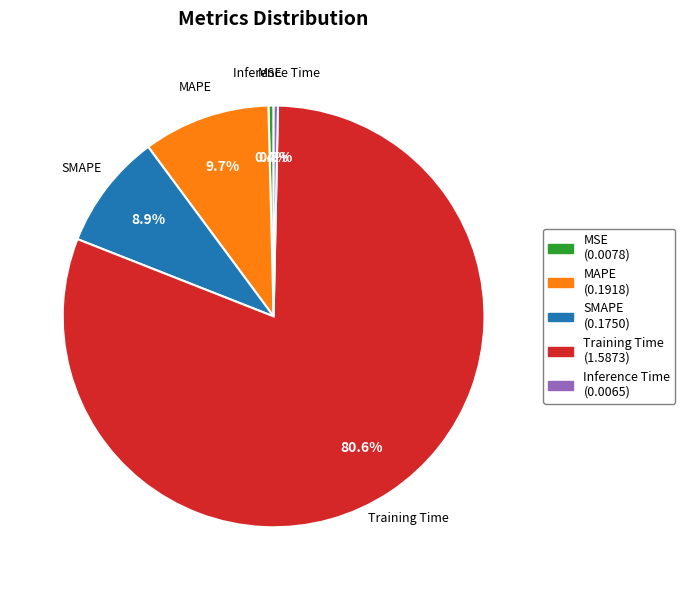

What percentage do Training Time and Inference Time together represent?

81.0%